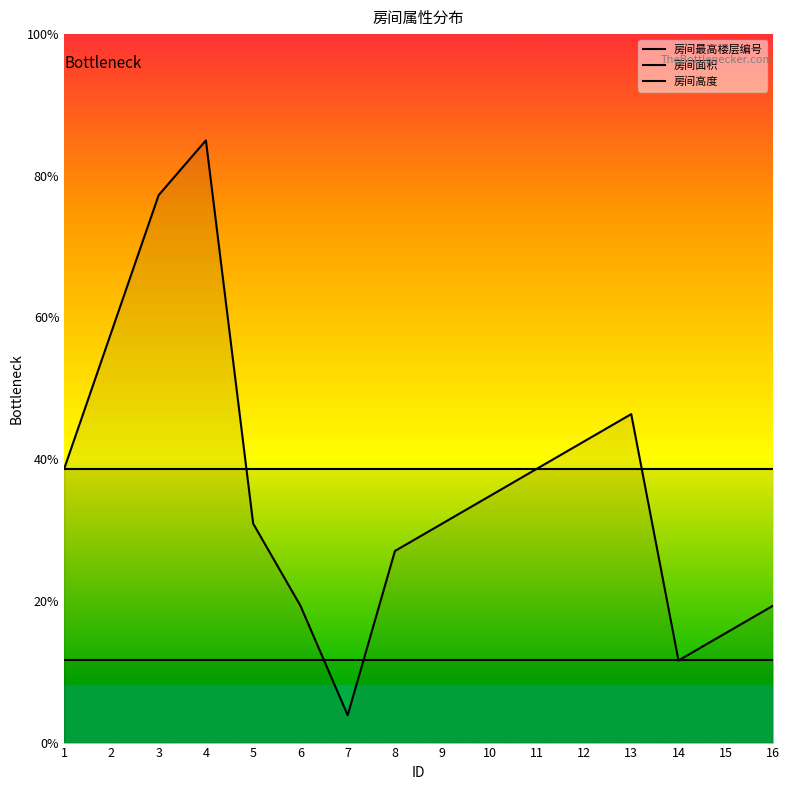

Reading right to left, what are all the values shown in this chart?

房间最高楼层编号: 16=4.8	15=3.9	14=2.9	13=11.6	12=10.6	11=9.7	10=8.7	9=7.7	8=6.8	7=1.0	6=4.8	5=7.7	4=21.2	3=19.3	2=14.5	1=9.7
房间面积: 16=9.7	15=9.7	14=9.7	13=9.7	12=9.7	11=9.7	10=9.7	9=9.7	8=9.7	7=9.7	6=9.7	5=9.7	4=9.7	3=9.7	2=9.7	1=9.7
房间高度: 16=2.9	15=2.9	14=2.9	13=2.9	12=2.9	11=2.9	10=2.9	9=2.9	8=2.9	7=2.9	6=2.9	5=2.9	4=2.9	3=2.9	2=2.9	1=2.9